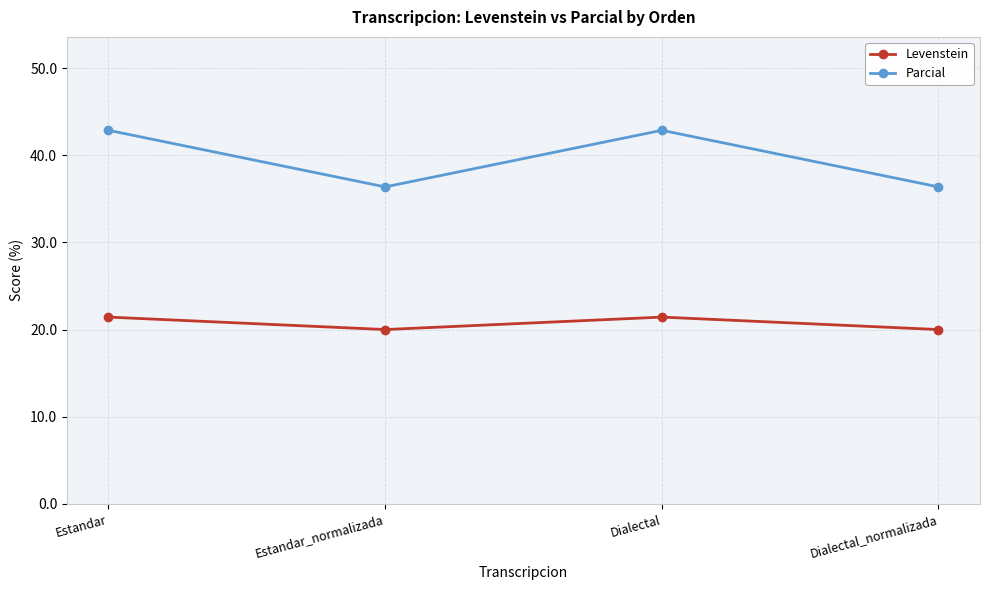

What position from the right is Dialectal_normalizada?

1